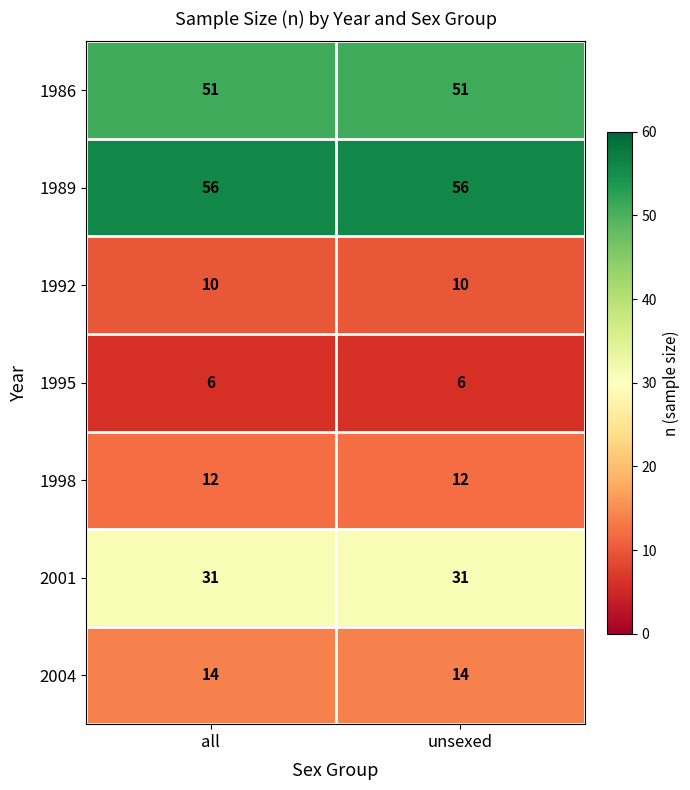

At unsexed, list the series in order from smallest to largest.

1995, 1992, 1998, 2004, 2001, 1986, 1989